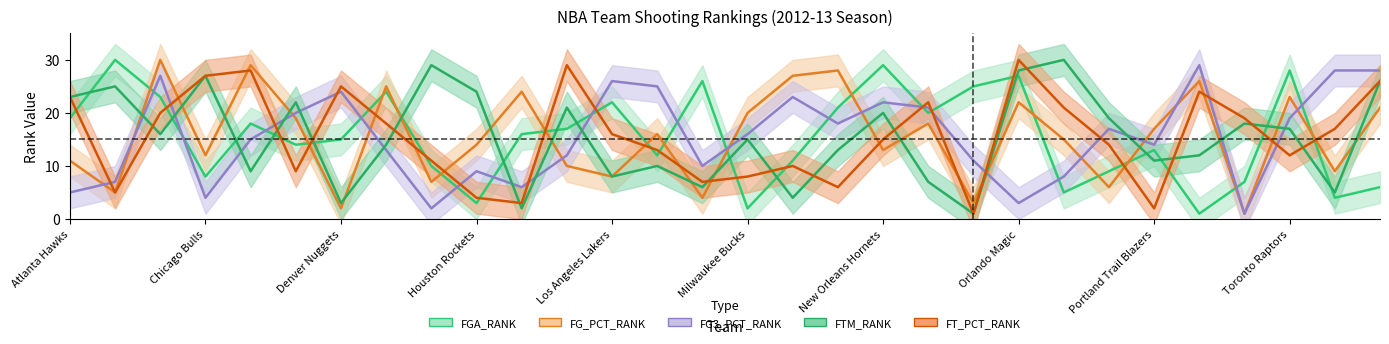

List the series in order of their peak value, highest first.

FGA_RANK, FG_PCT_RANK, FTM_RANK, FT_PCT_RANK, FG3_PCT_RANK